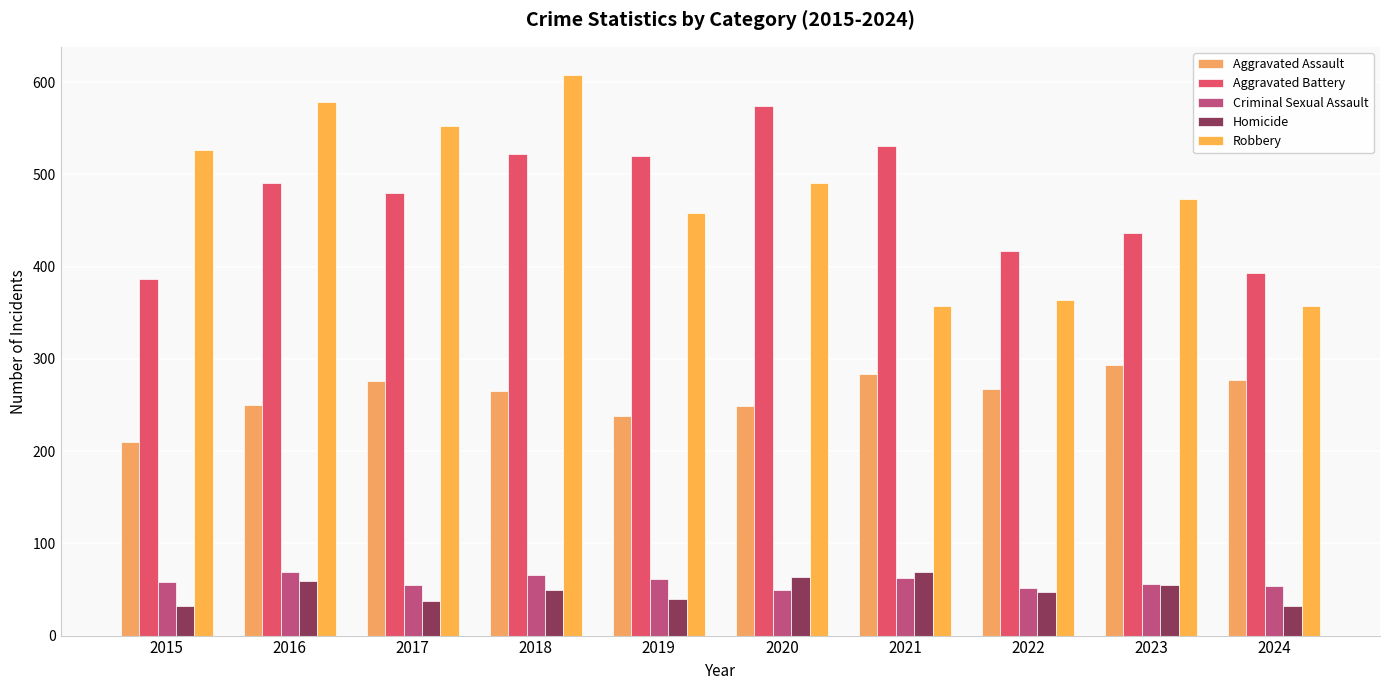

How many bars are there in each group?

5